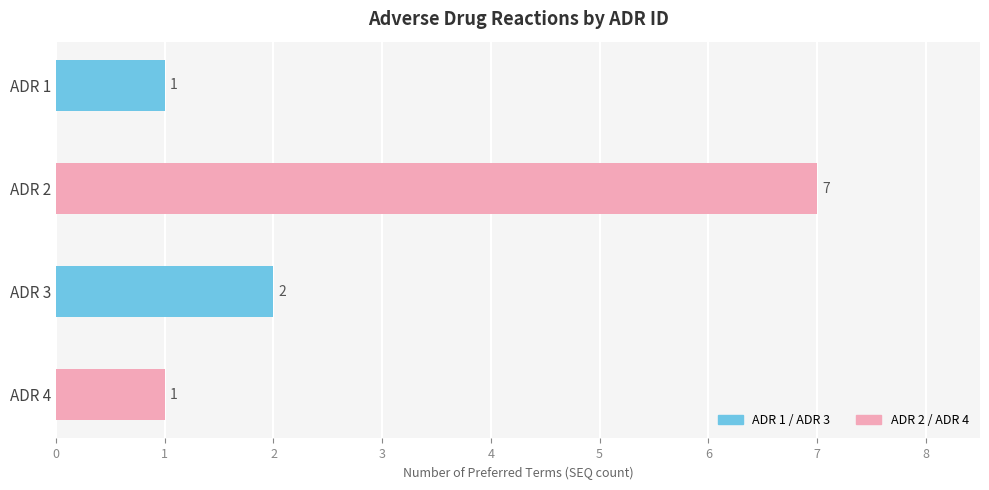

Which label corresponds to the largest value in the chart?

ADR 2